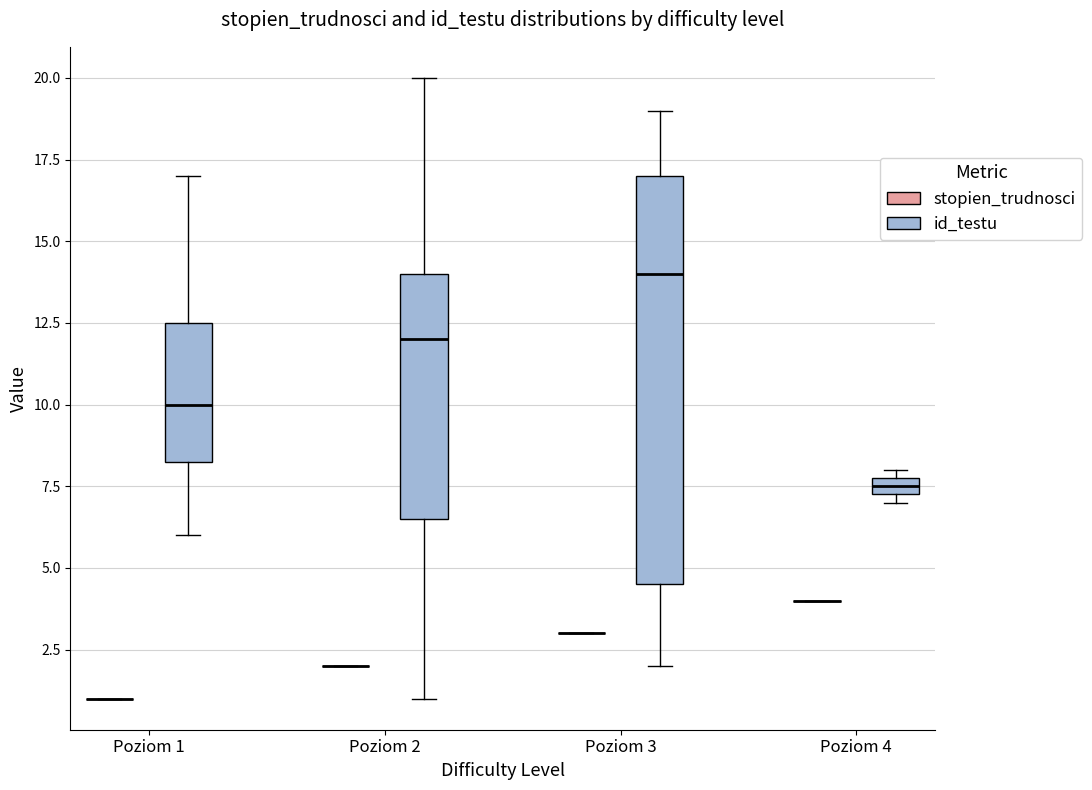

Where is the lower edge of the box for Poziom 2 (id_testu) on the y-axis? The values are not printed on the chart, so give them approximately, as read against the axis.

6.5